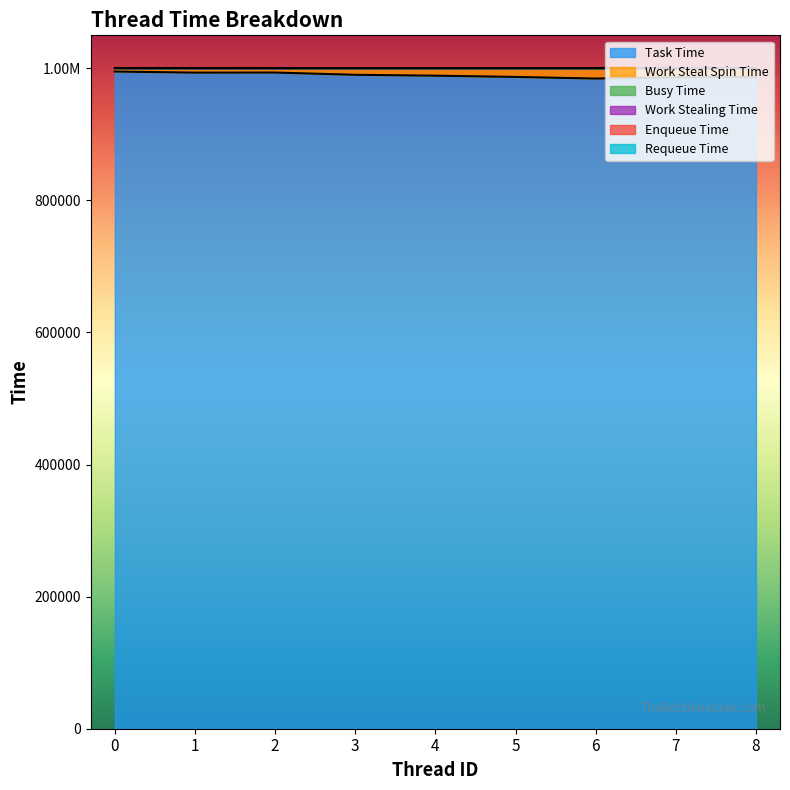

Between 1 and 3, which series saw the biggest shift?

Task Time